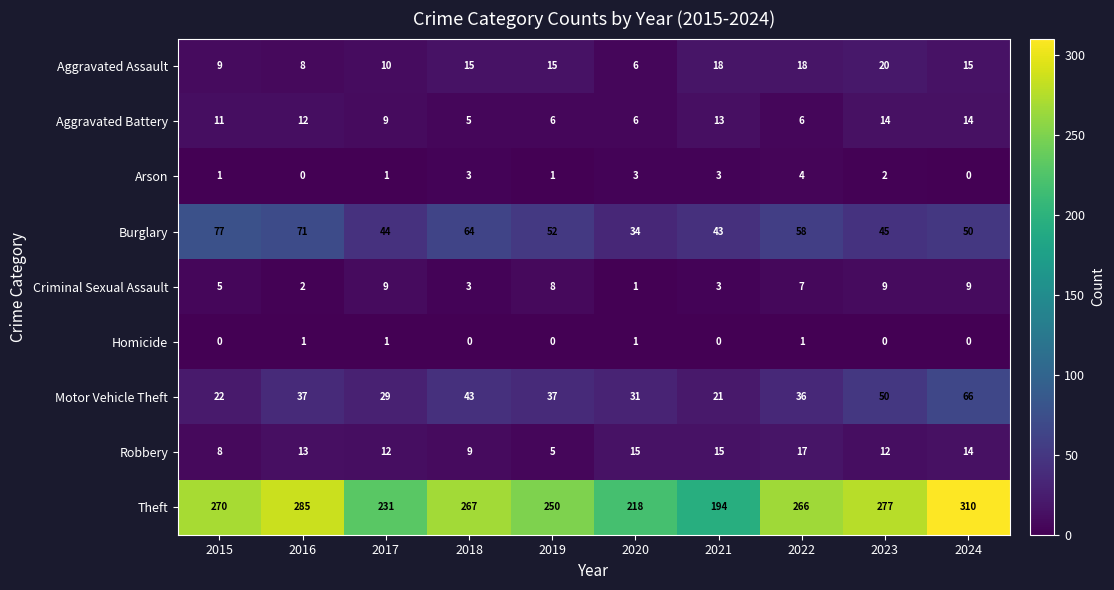

Between 2015 and 2022, which series saw the biggest shift?

Burglary